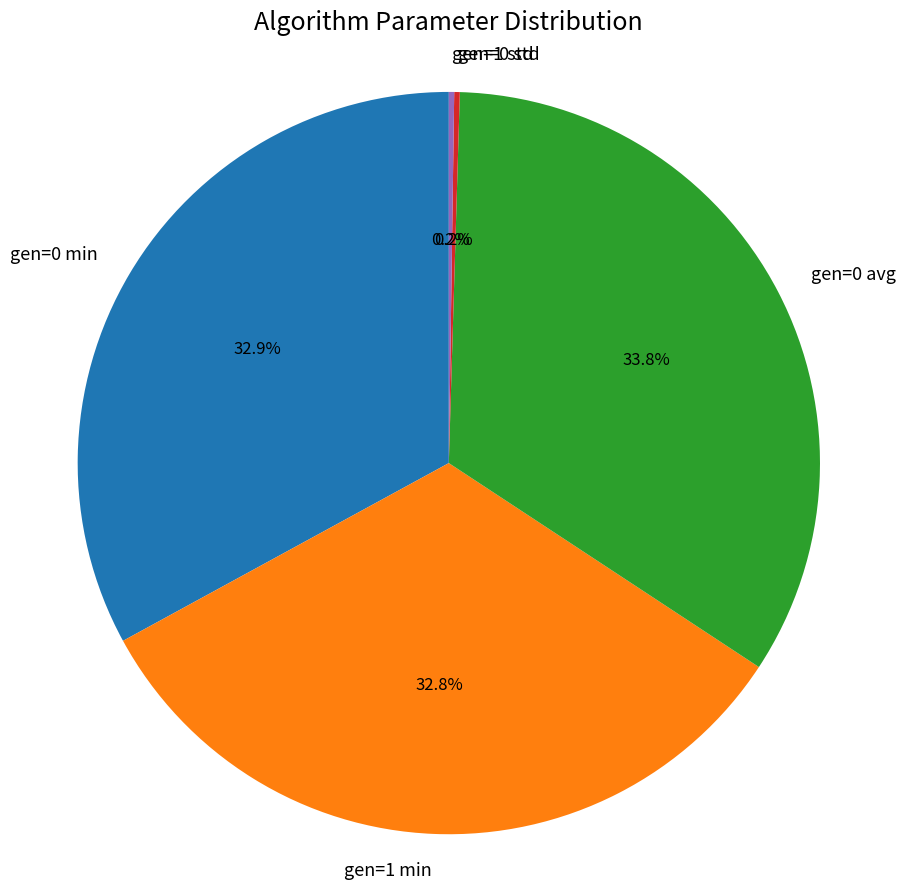

Does any single category account for the majority?

No